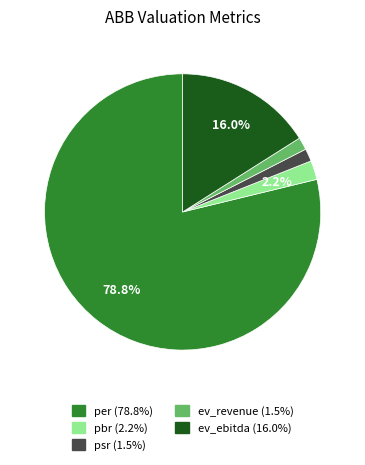

True or false: ev_ebitda accounts for 10% of the total.

False